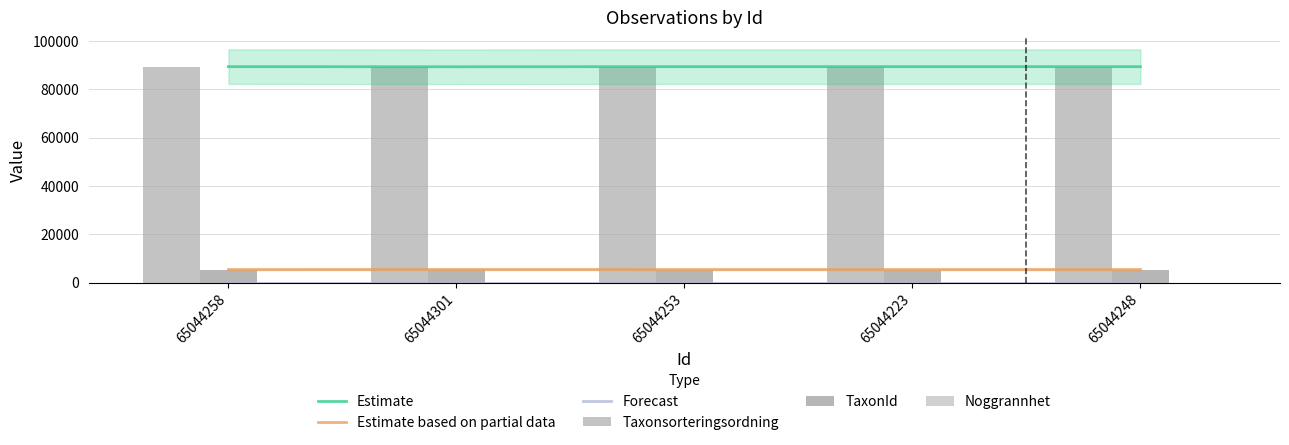

What are all the series names shown in the legend?

Estimate, Estimate based on partial data, Forecast, Taxonsorteringsordning, TaxonId, Noggrannhet